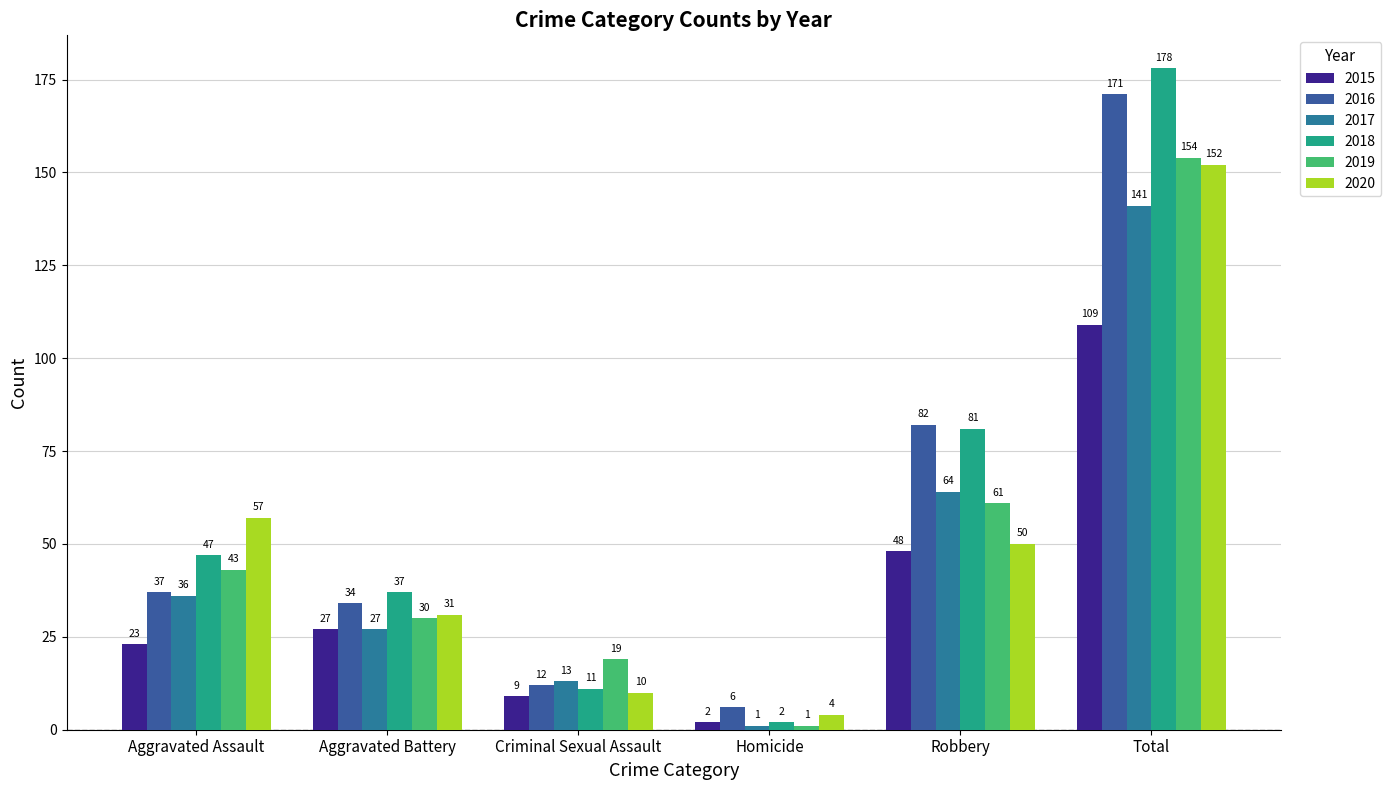

Reading right to left, what are all the values shown in this chart?

2015: 109	48	2	9	27	23
2016: 171	82	6	12	34	37
2017: 141	64	1	13	27	36
2018: 178	81	2	11	37	47
2019: 154	61	1	19	30	43
2020: 152	50	4	10	31	57